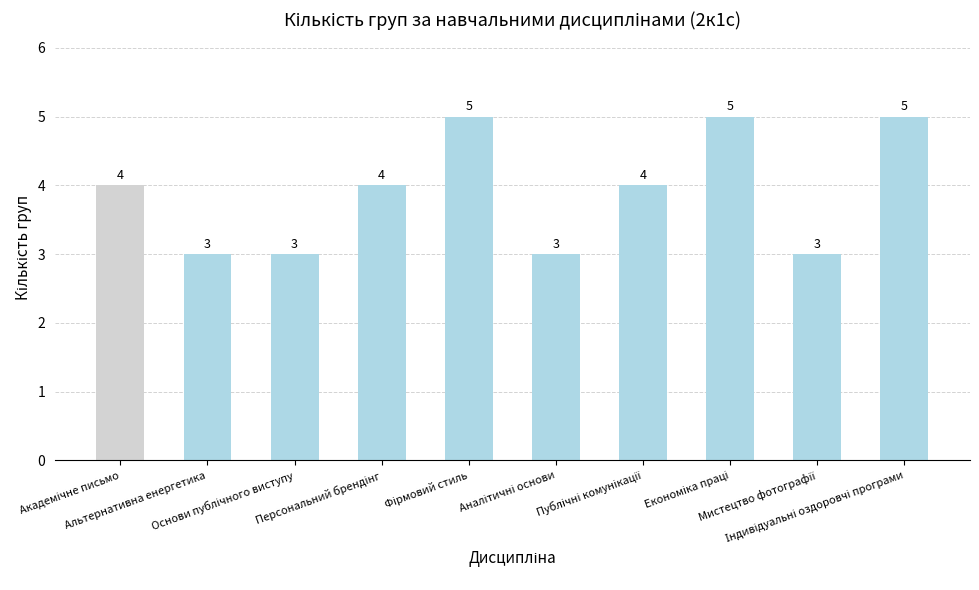

What is the greatest value displayed?

5